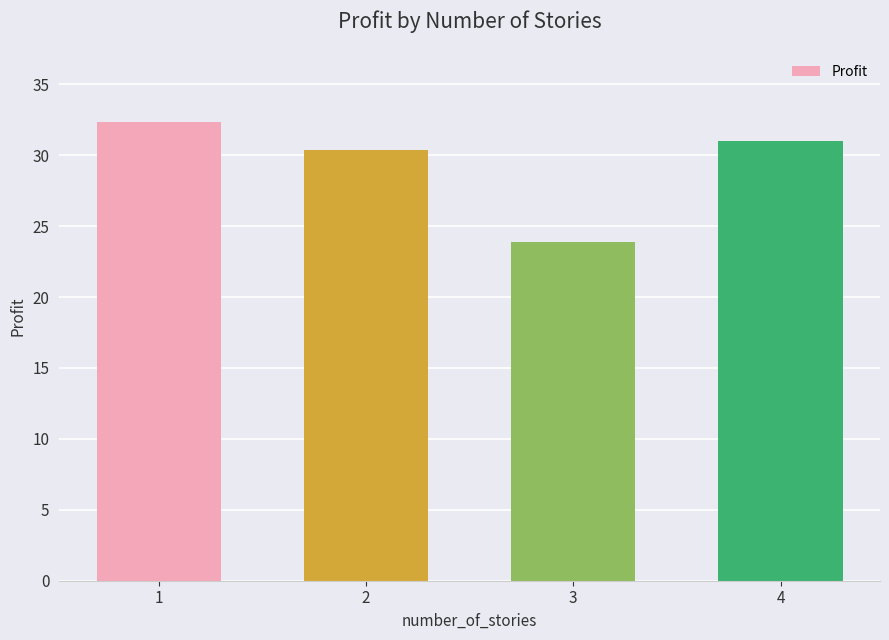

How many series are shown in this chart?

1